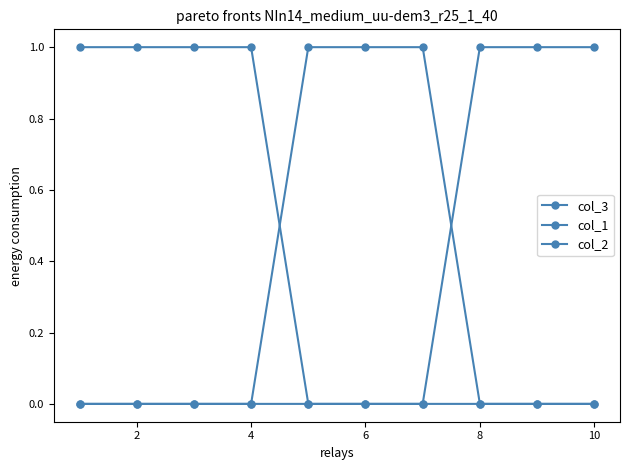

Reading left to right, what are all the values shown in this chart?

col_3: 0	0	0	0	0	0	0	1	1	1
col_1: 1	1	1	1	0	0	0	0	0	0
col_2: 0	0	0	0	1	1	1	0	0	0